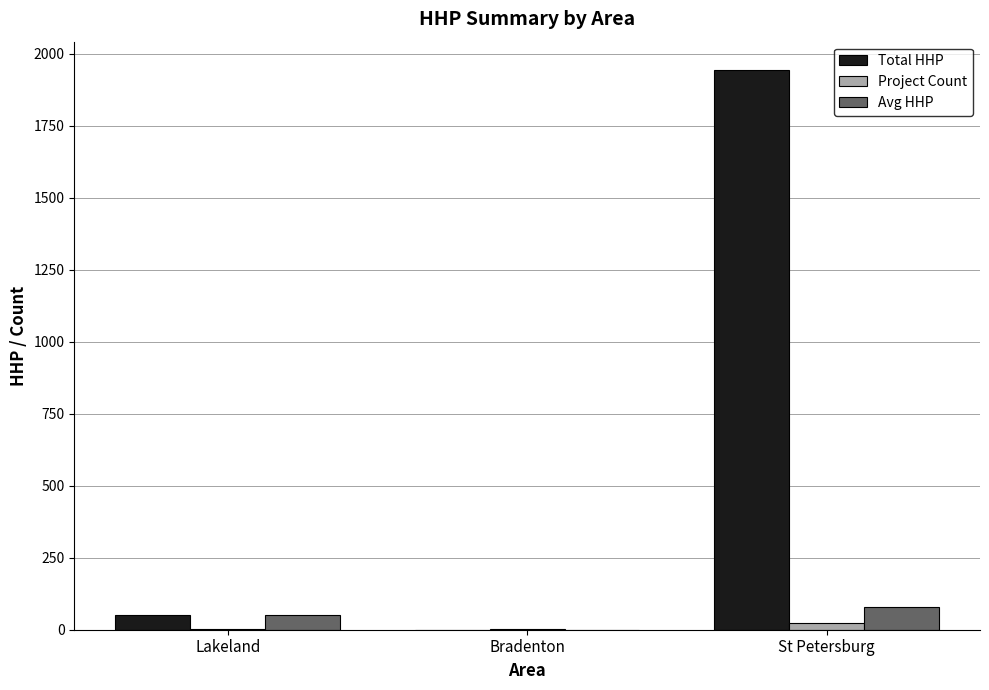

True or false: Total HHP has a value of 50 at Lakeland.

True